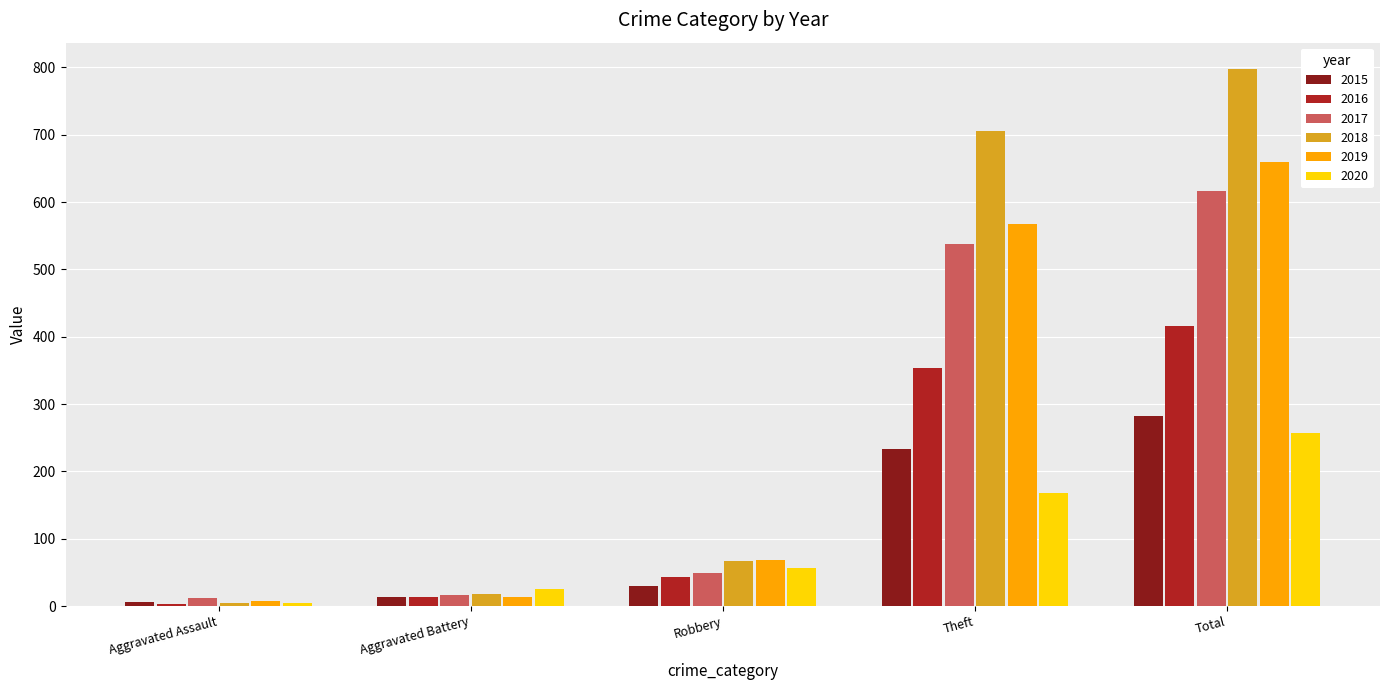

How many data points in 2019 are less than 69?

2